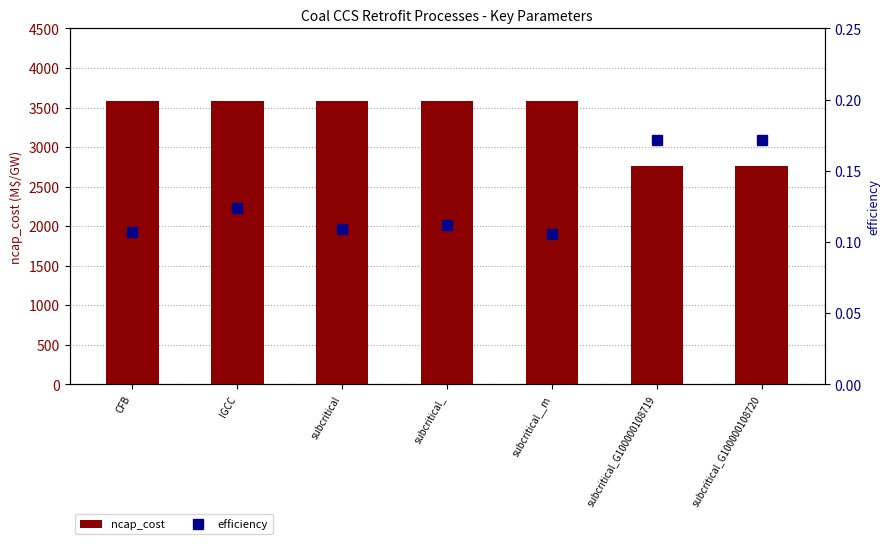

Count the ncap_cost values in the range 2757 to 3583.

7